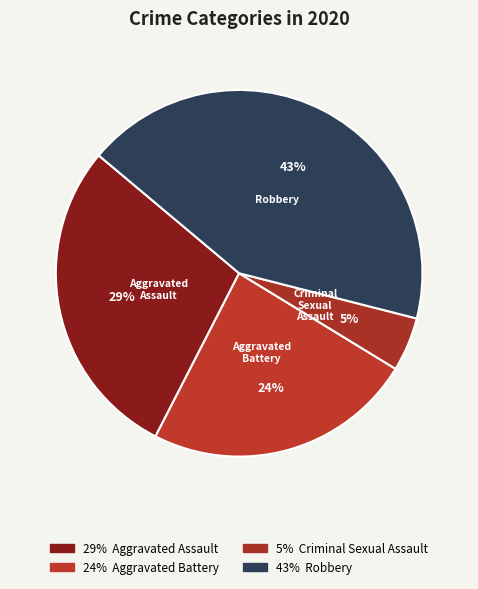

How many slices are in this pie chart?

4